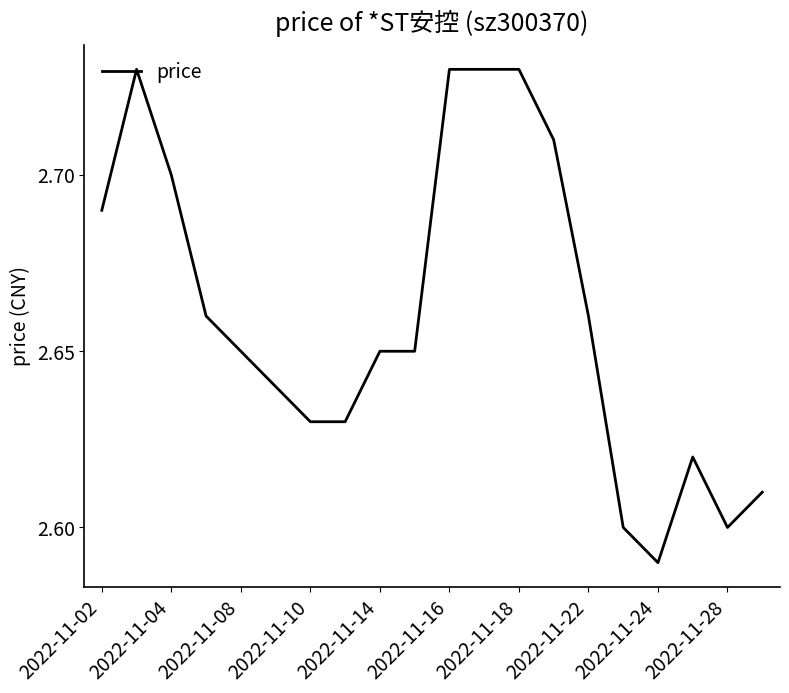

Does the chart display data point markers on the line(s)?

No